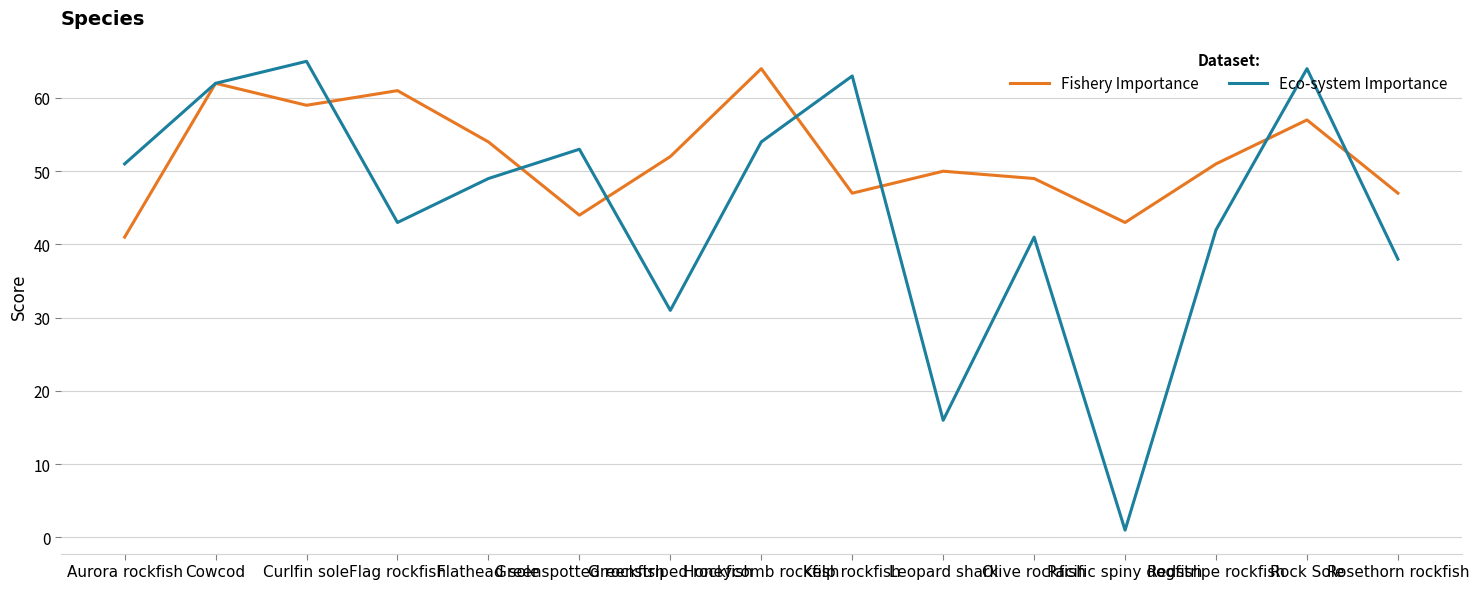

What is the sum of all Eco-system Importance values?

673